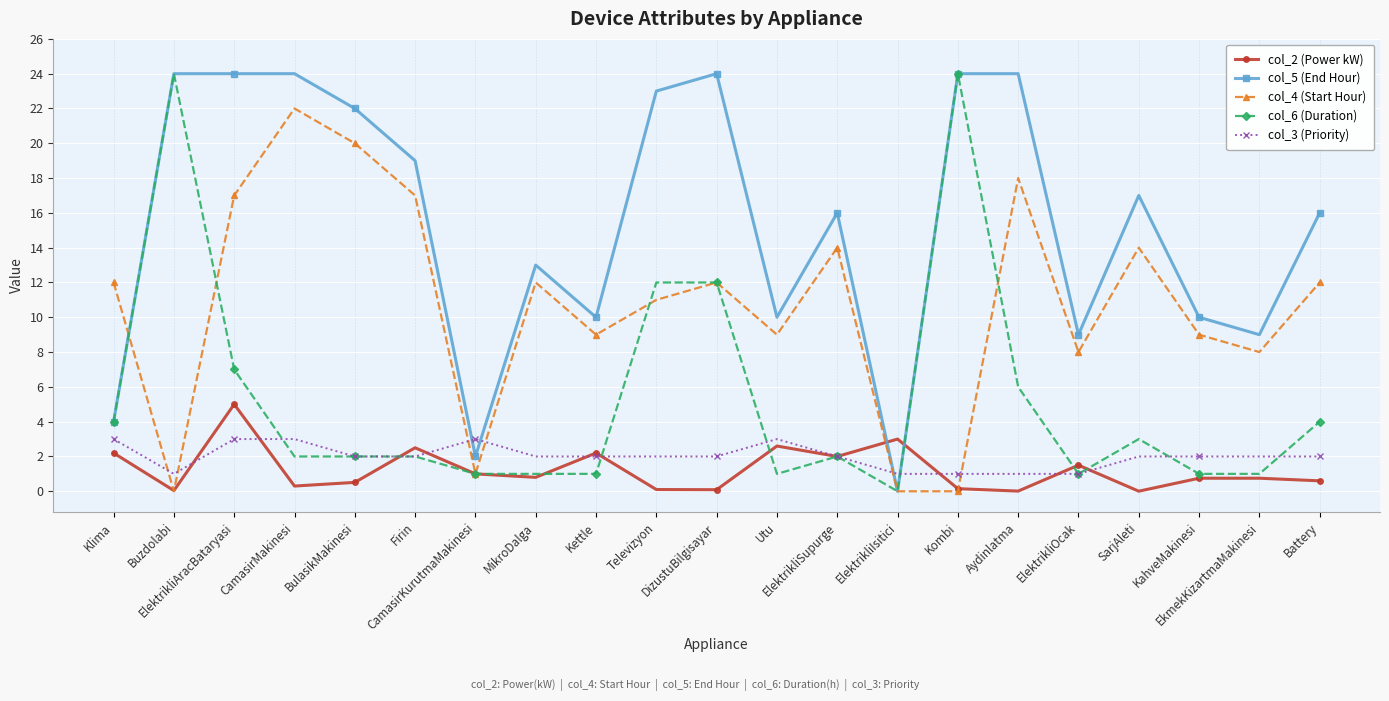

Between Buzdolabi and Utu, which series saw the biggest shift?

col_6 (Duration)